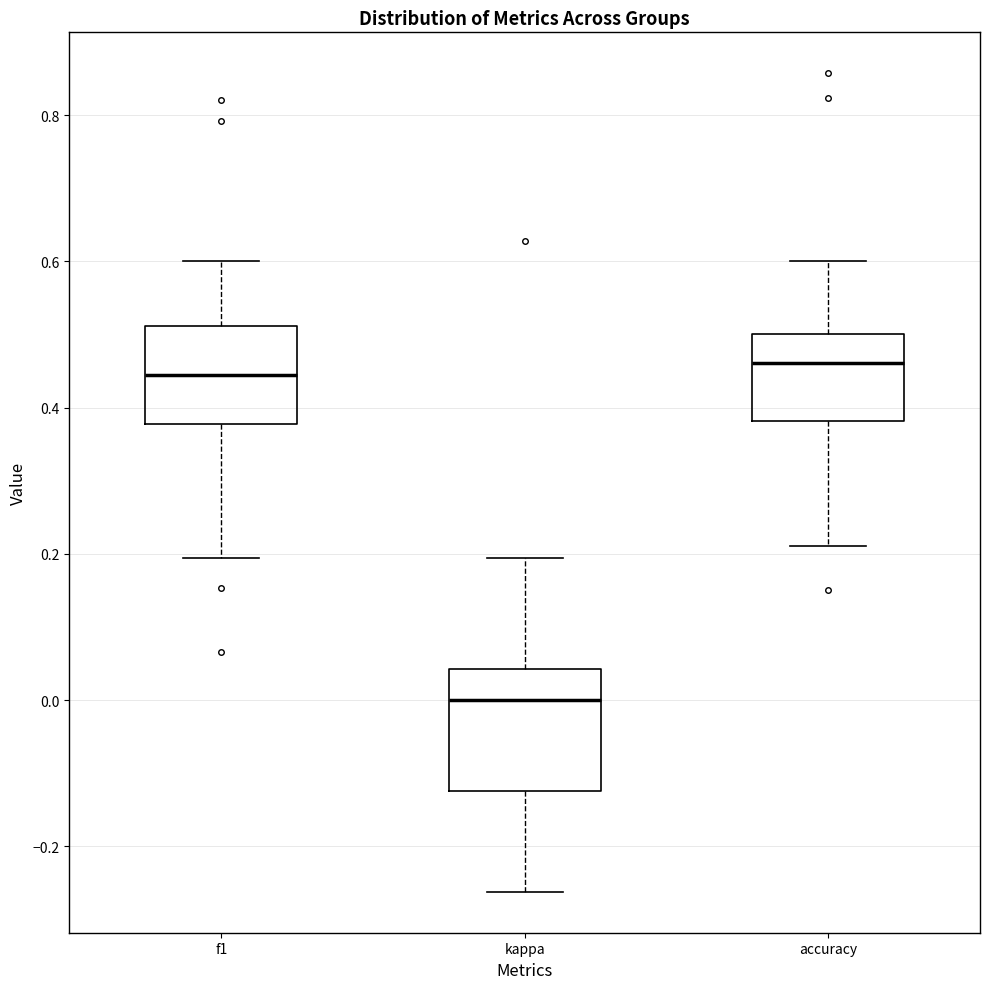

Comparing the boxes themselves (not the whiskers), which one is the tallest?

kappa